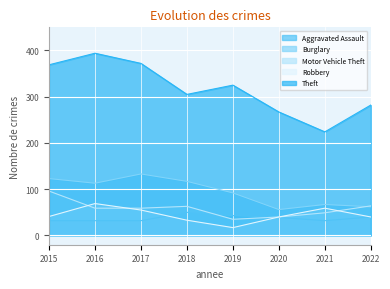

True or false: Theft and Aggravated Assault cross at least once.

False